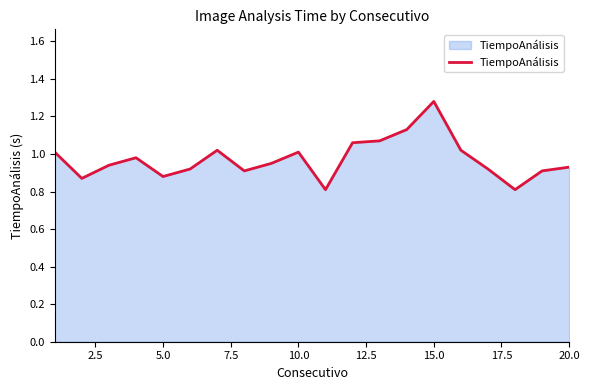

True or false: there are more than 0 points higher than both neighbors.

True